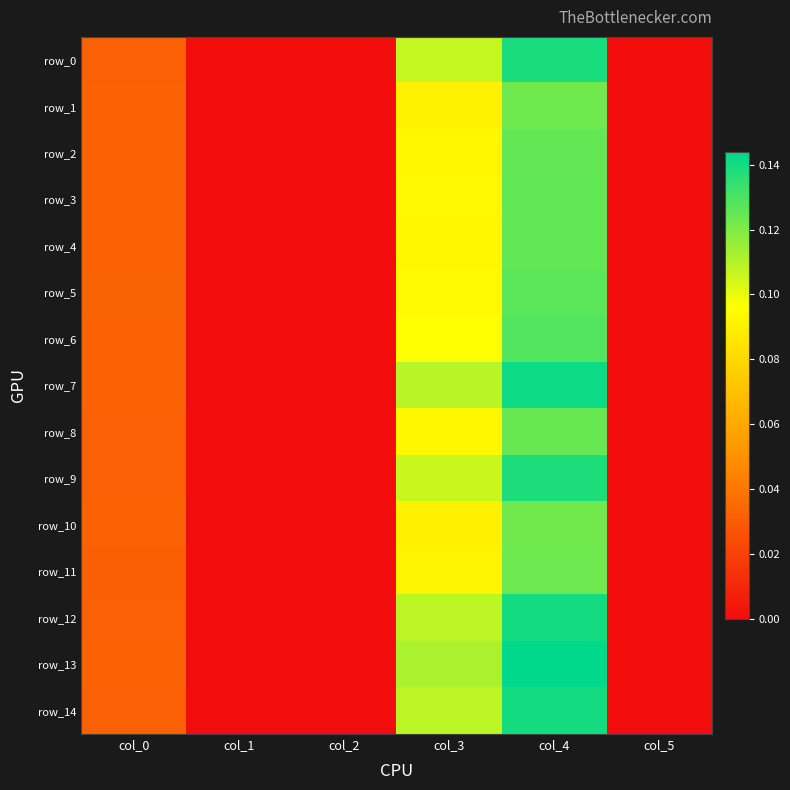

What is the sum of all row_7 values?

0.3